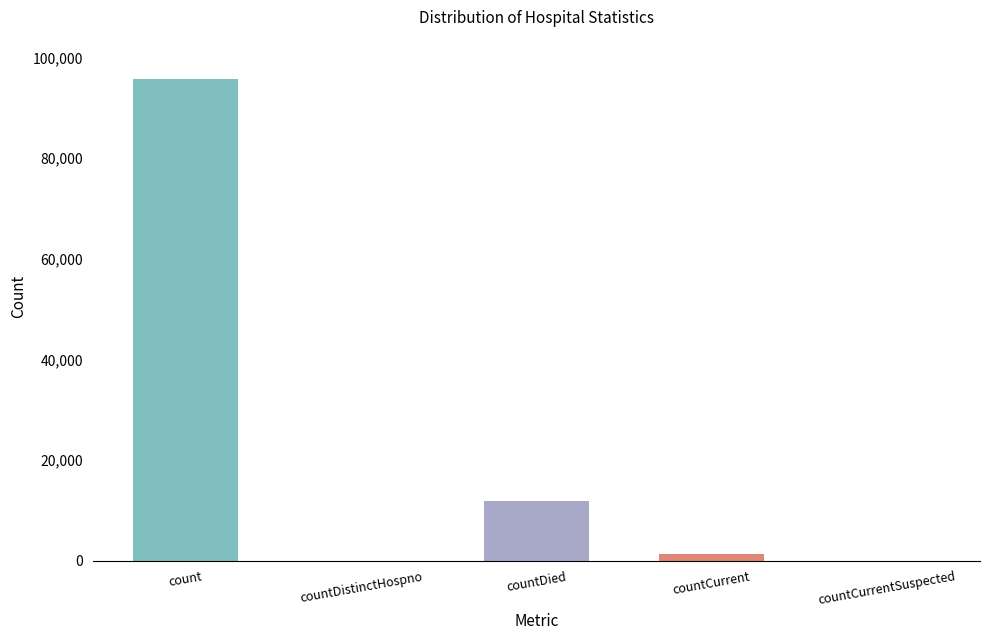

Which has a higher value, countDistinctHospno or countCurrentSuspected?

countDistinctHospno